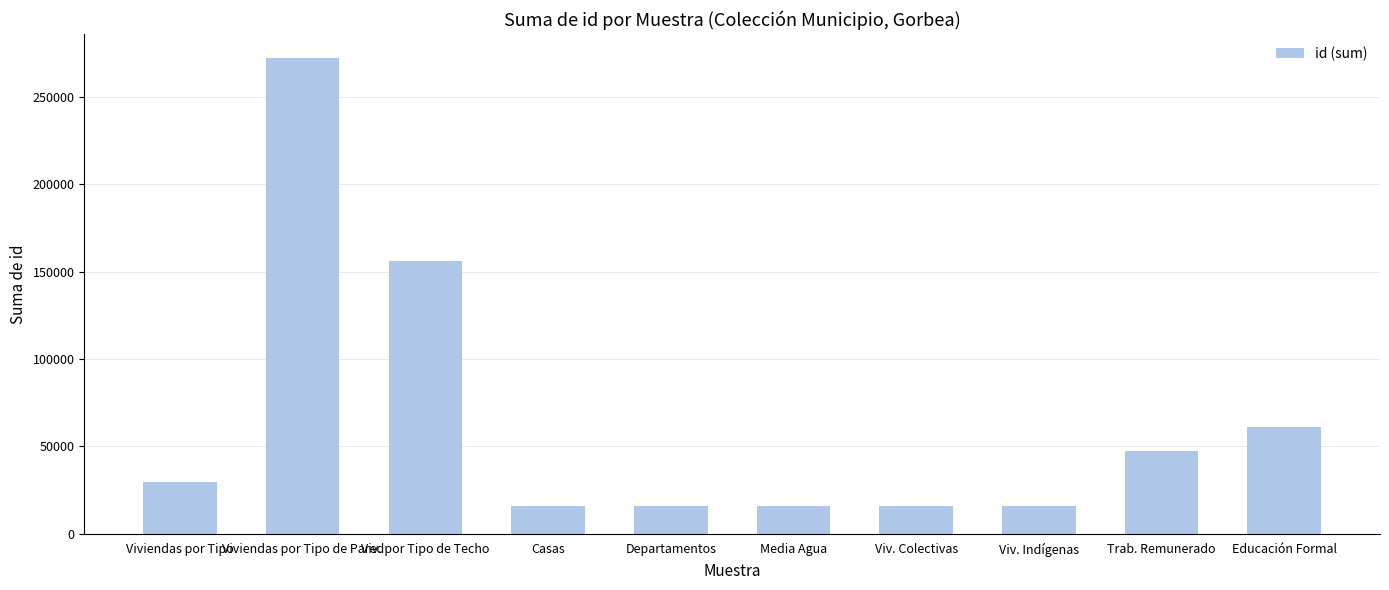

Are the bars grouped side by side (vs. stacked)?

No